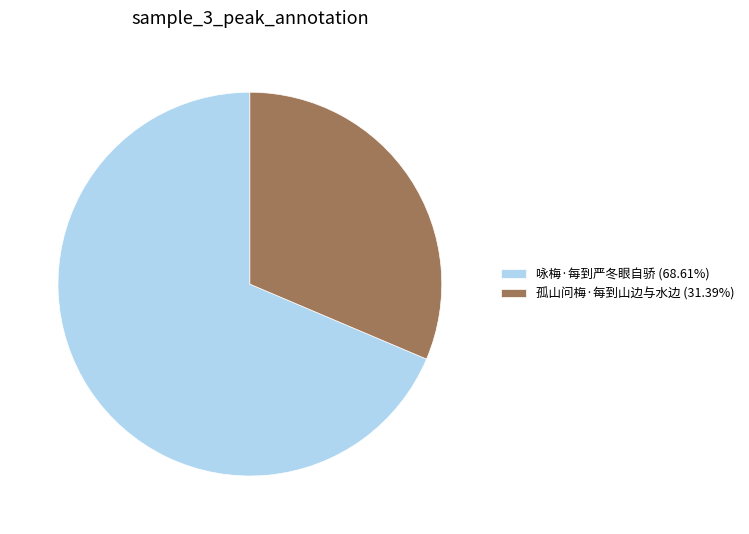

Count the number of slices in the pie.

2